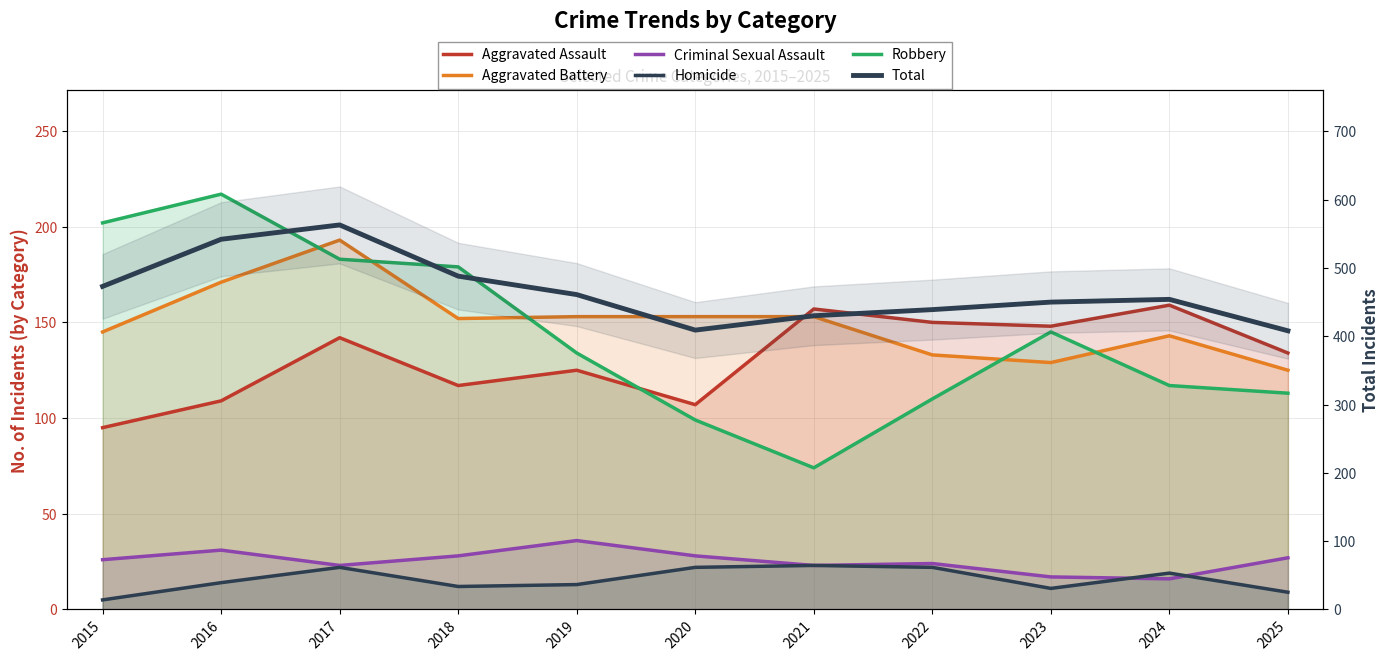

Which series has the largest total across all categories?

Total